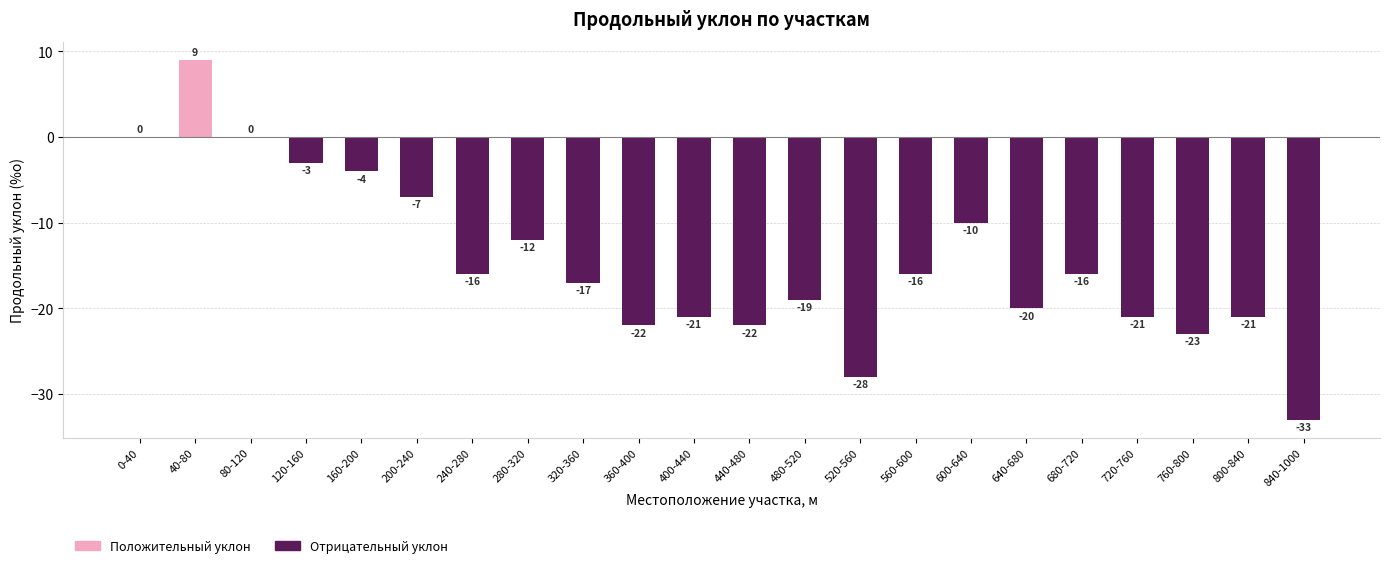

What is the change in value from 320-360 to 600-640?

+7